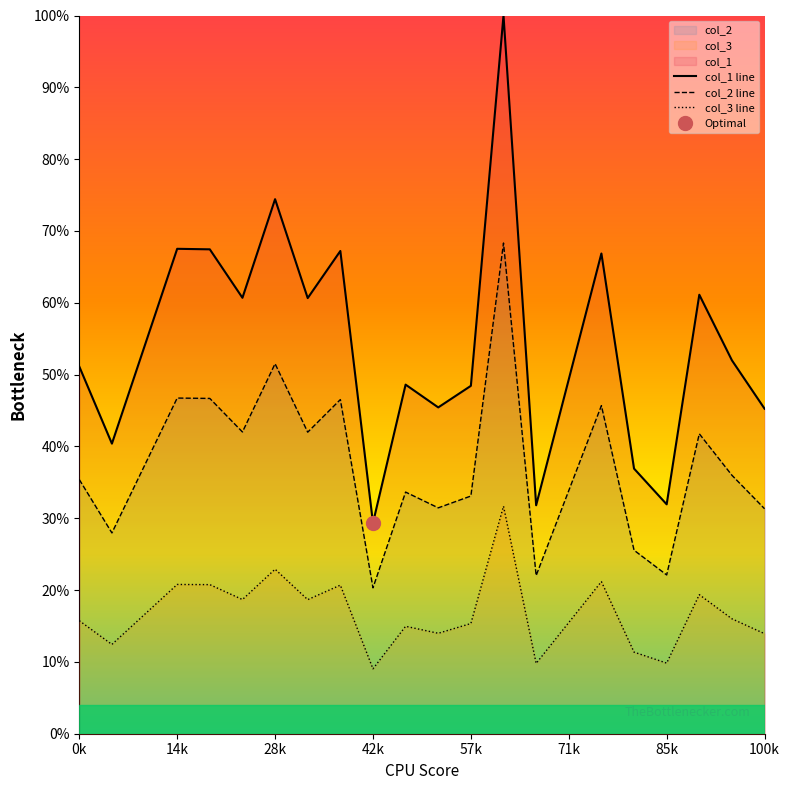

What is the lowest value of the col_2 line series?

20.3